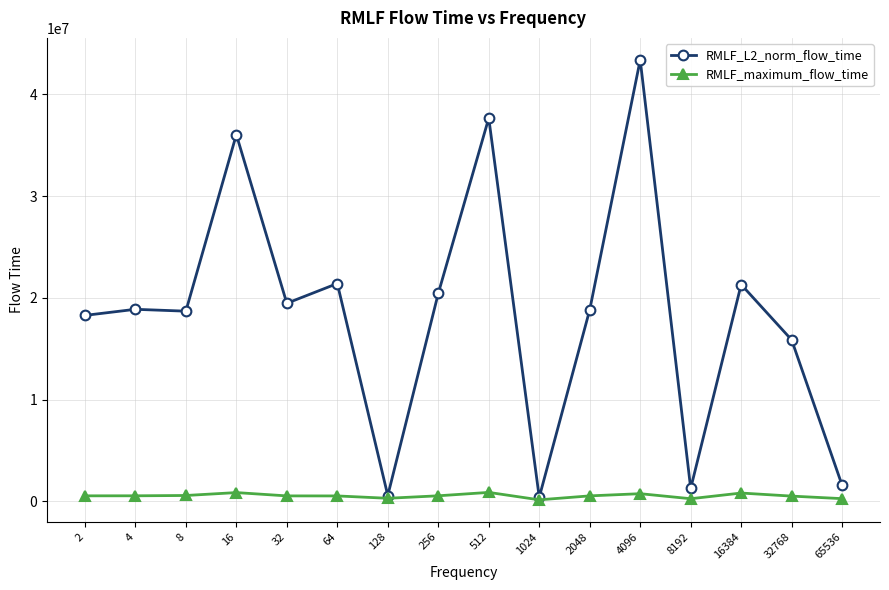

How many series are shown in this chart?

2